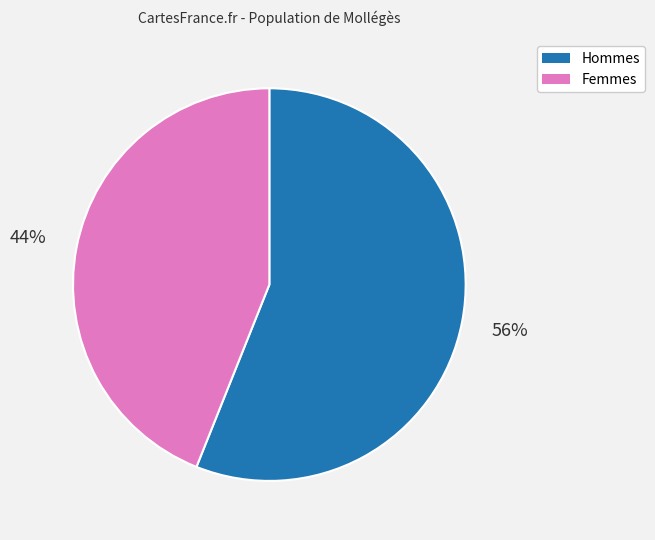

Is there any slice that represents more than half of the pie?

Yes